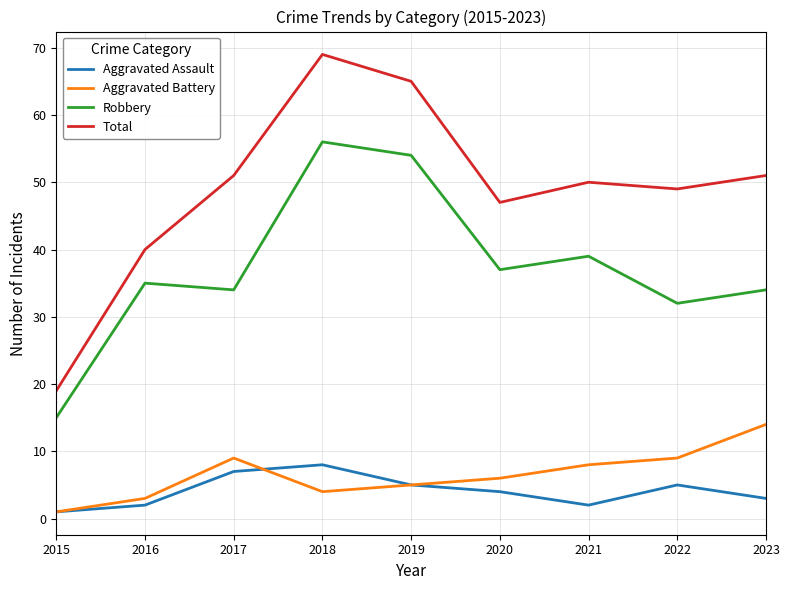

What is the difference between the second highest and second lowest values in the Aggravated Battery series?

6